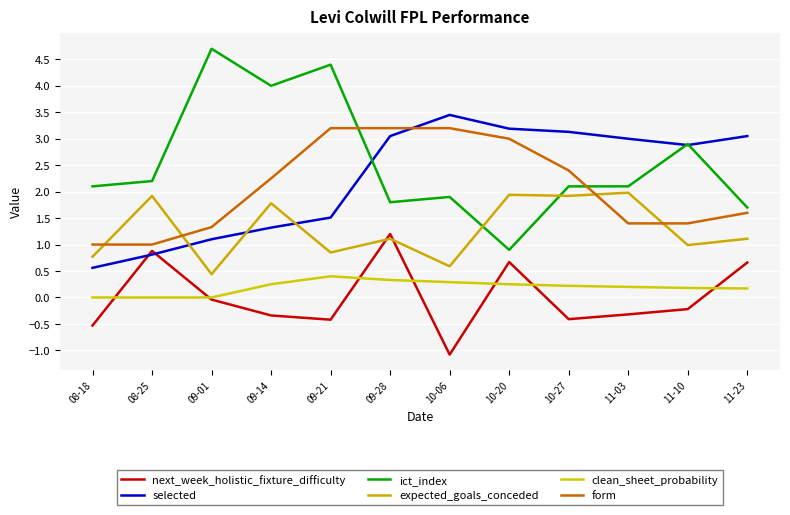

What position from the right is 10-27?

4